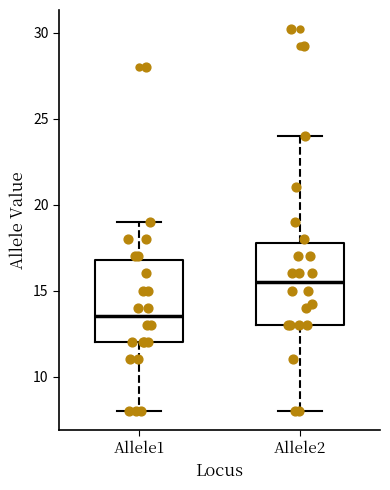

Reading left to right, read every box against the y-axis: the position of its median line, the range the box covers, and the ends of its whiskers. The values are not printed on the chart, so give them approximately, as read against the axis.

Allele1: median 13.5, box 12.0 to 17.0, whiskers 8.0 to 19.0
Allele2: median 15.5, box 13.0 to 18.0, whiskers 8.0 to 24.0